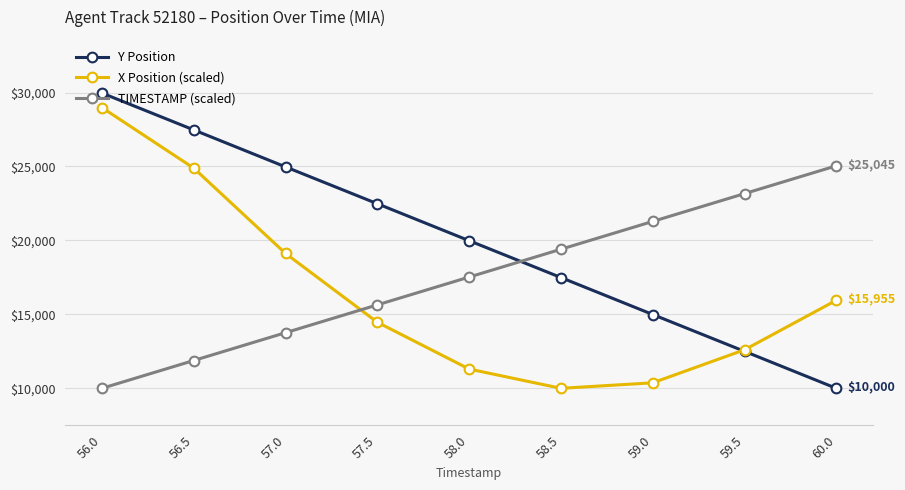

Count the number of categories in the chart.

9